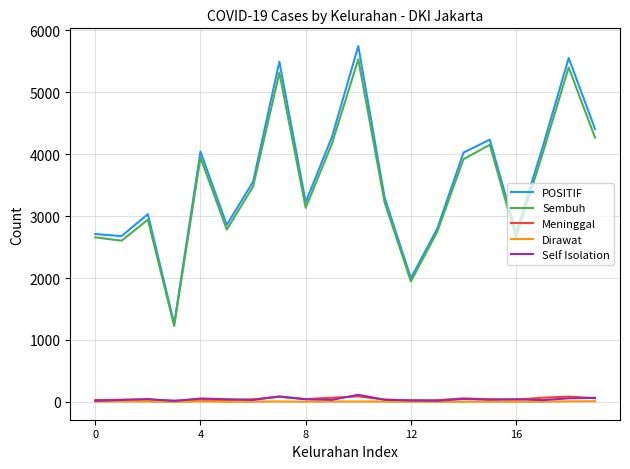

True or false: Dirawat and POSITIF cross at least once.

False